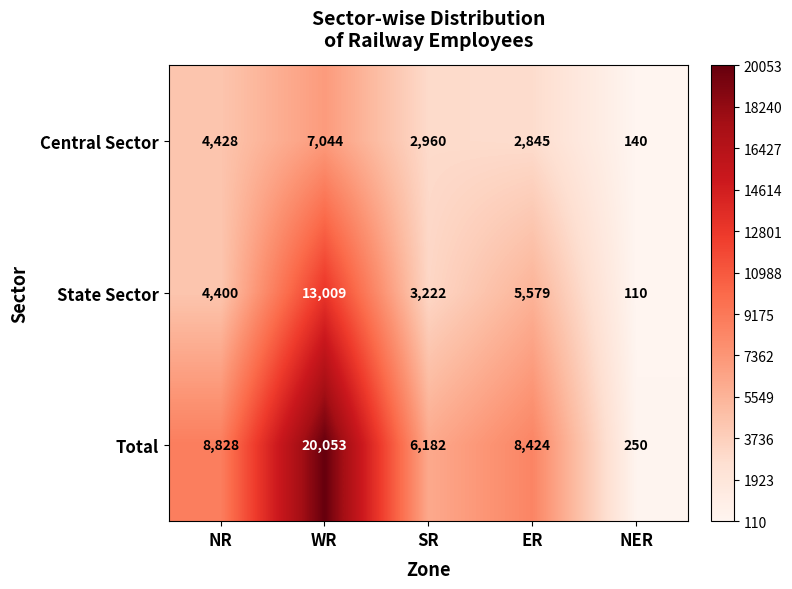

List the series in order of their overall mean, lowest first.

Central Sector, State Sector, Total